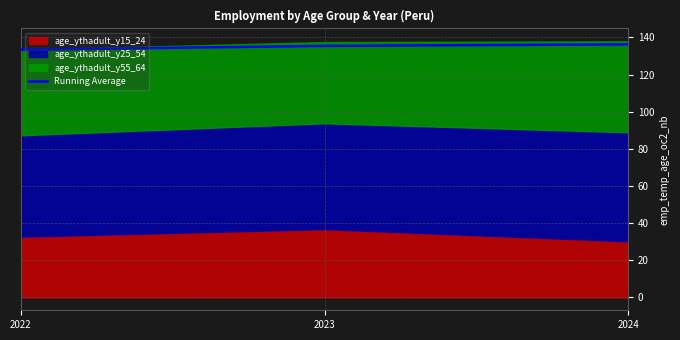

The chart shows a value of 136.3 at 2024. True or false?

True